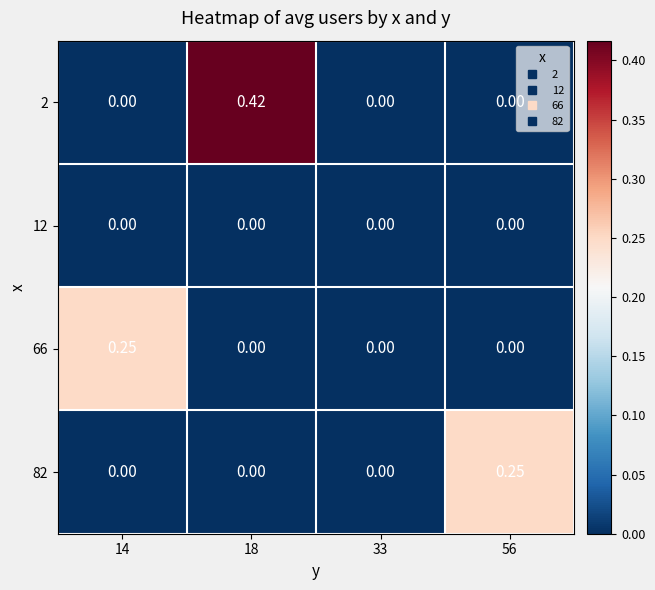

Reading left to right, what are all the values shown in this chart?

2: 14=0.0	18=0.4	33=0.0	56=0.0
12: 14=0.0	18=0.0	33=0.0	56=0.0
66: 14=0.2	18=0.0	33=0.0	56=0.0
82: 14=0.0	18=0.0	33=0.0	56=0.2